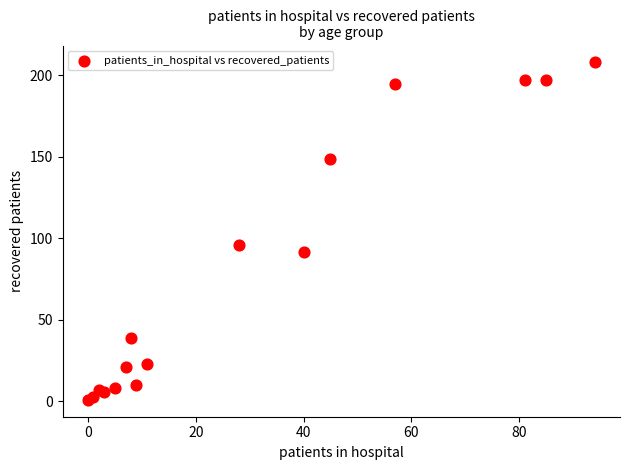

What Y value in the scatter plot is closest to 104?

96